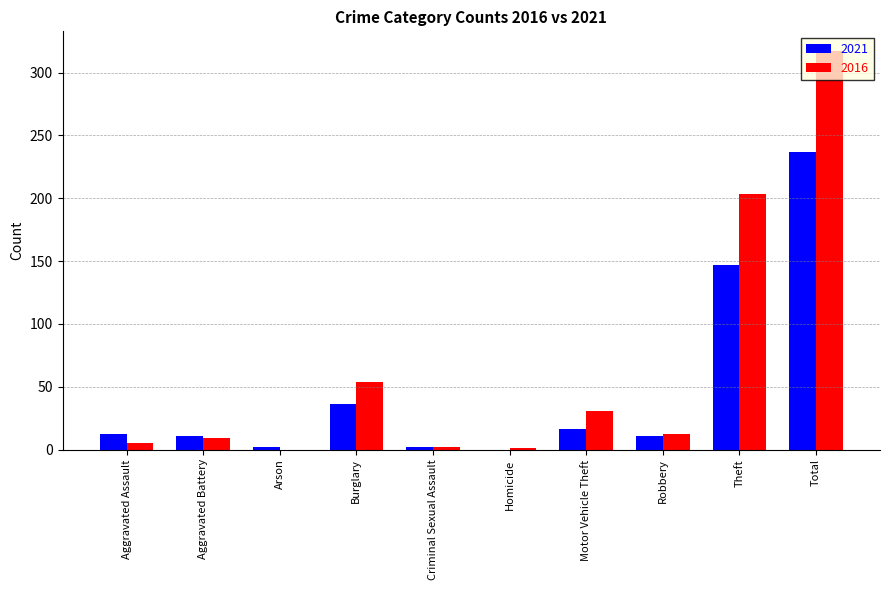

The value of 2021 at Burglary is 13. True or false?

False